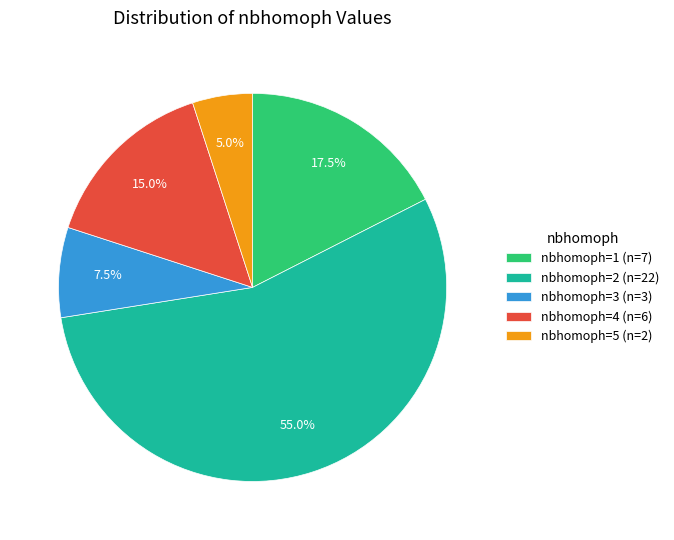

Does any single category account for the majority?

Yes